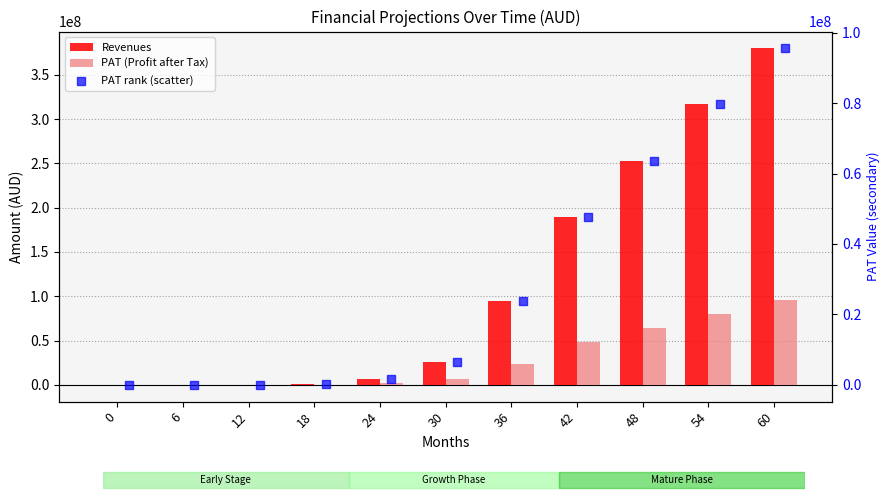

Is the value of PAT (Profit after Tax) at 48 greater than the value of PAT rank (scatter) at 12?

Yes